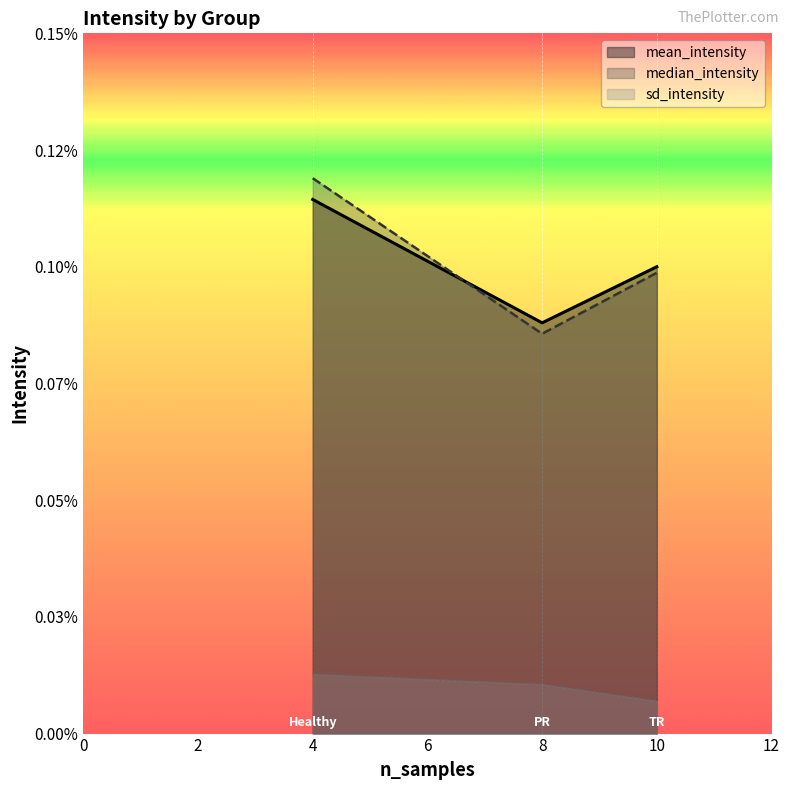

True or false: sd_intensity has a value of 0.0 at 8.

False